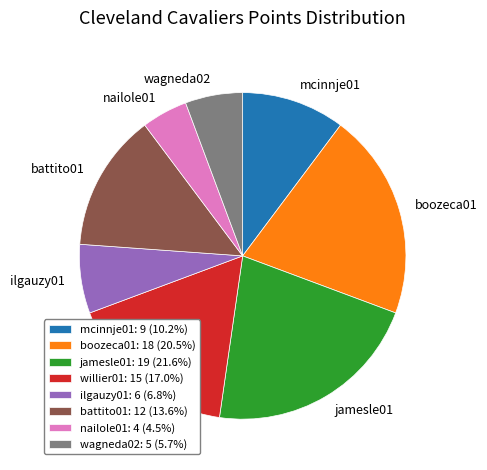

How many segments does this pie chart have?

8